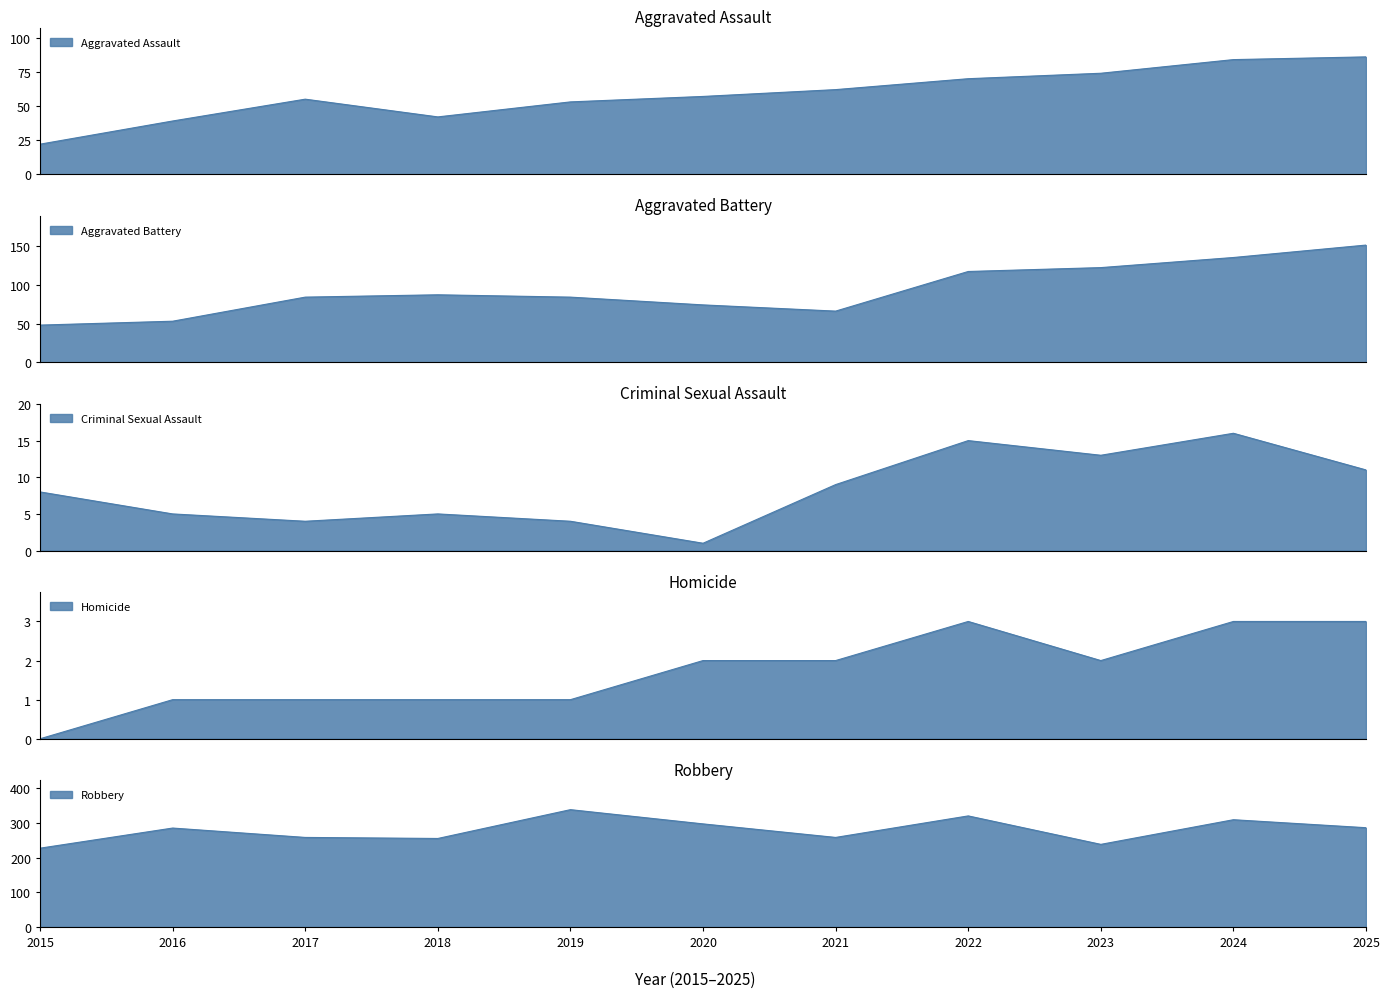

Rank the series at 2025 from highest to lowest value.

Robbery, Aggravated Battery, Aggravated Assault, Criminal Sexual Assault, Homicide